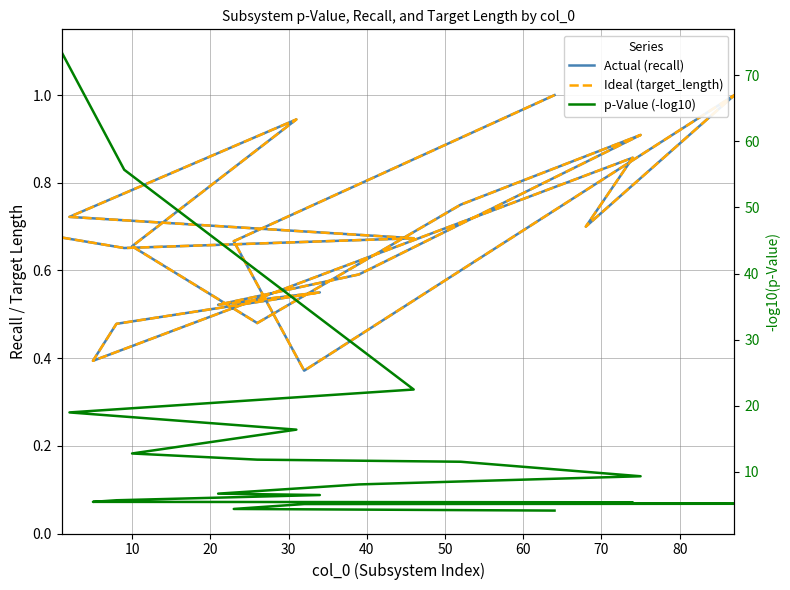

How many interior local peaks does the Ideal (target_length) series have?

5